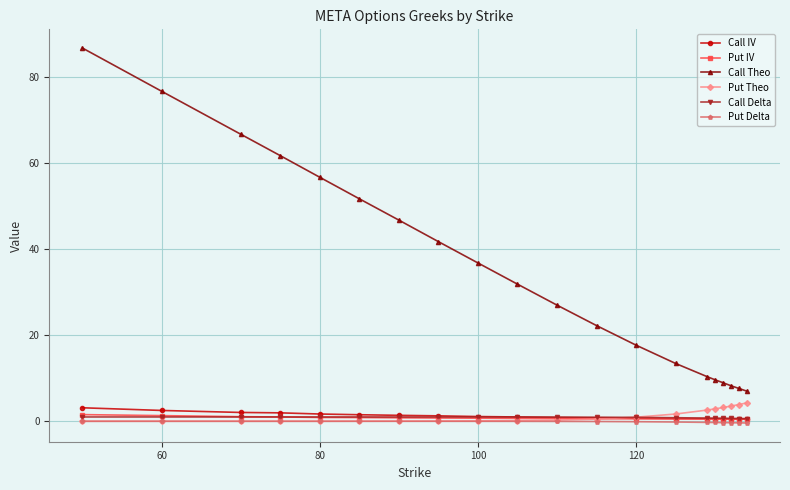

What is the greatest value displayed?

86.7